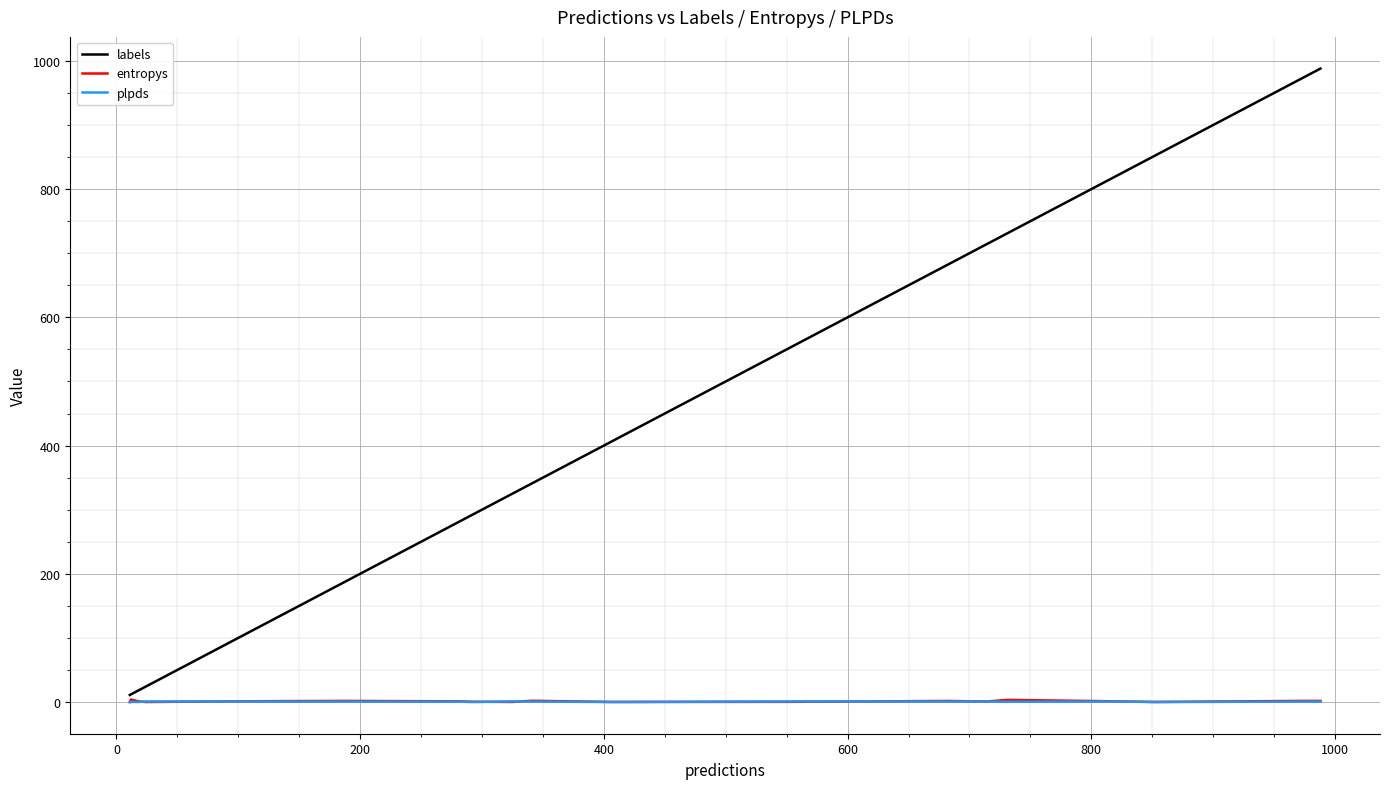

Which series has the widest spread of values?

labels